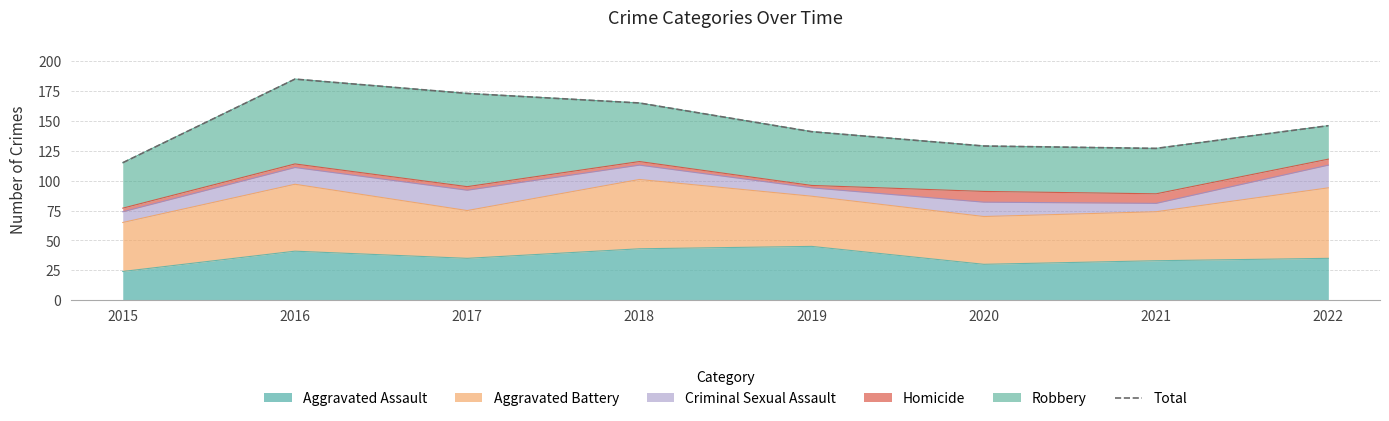

Reading left to right, what are all the values shown in this chart?

115	185	173	165	141	129	127	146